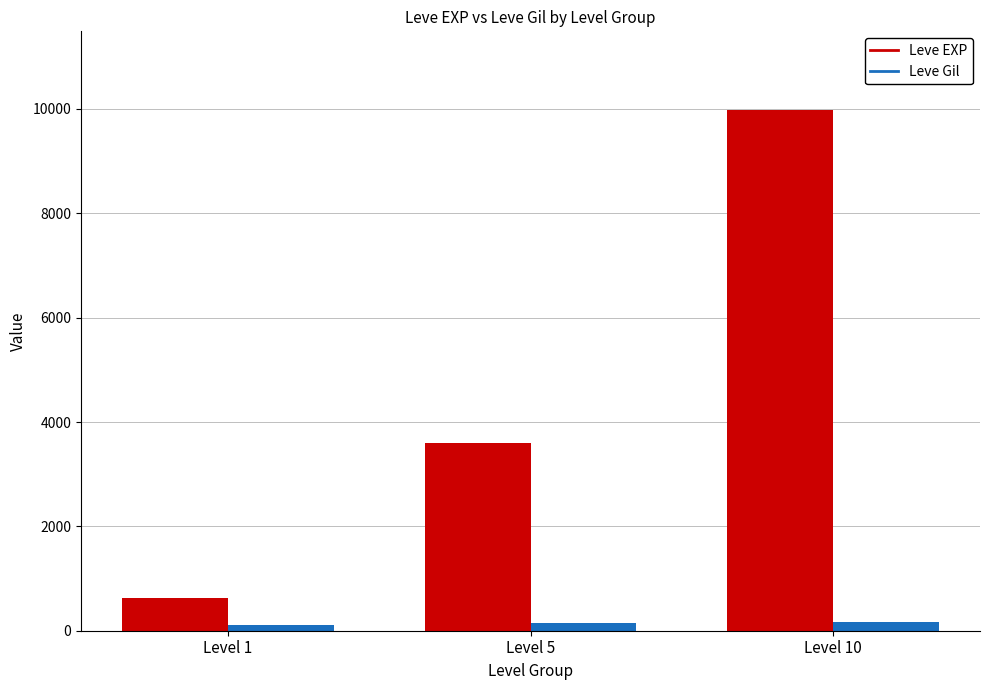

The value of Leve EXP at Level 1 is 630. True or false?

True